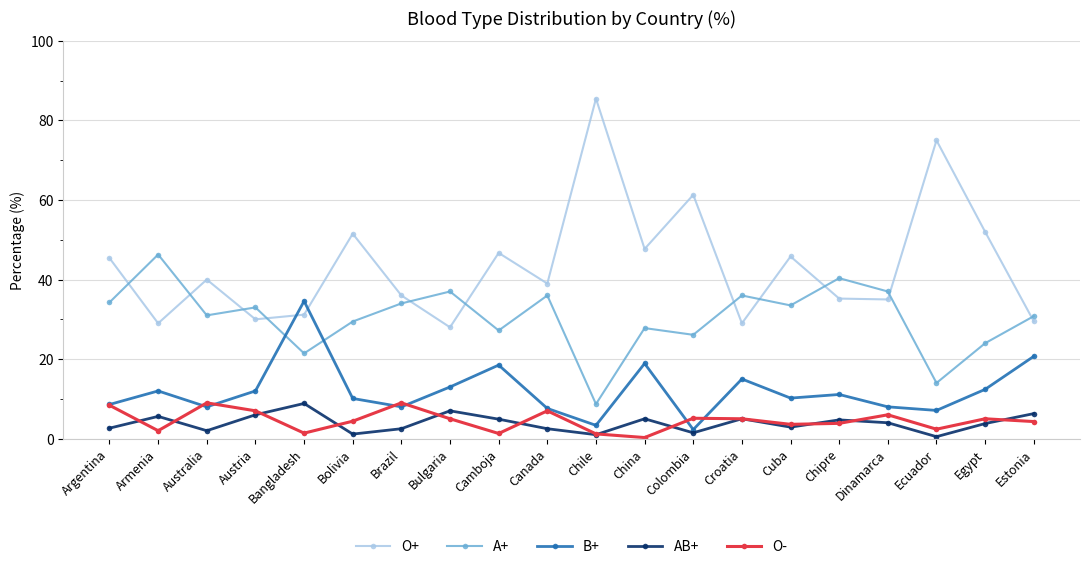

Is the value of B+ at Croatia greater than the value of O- at Croatia?

Yes